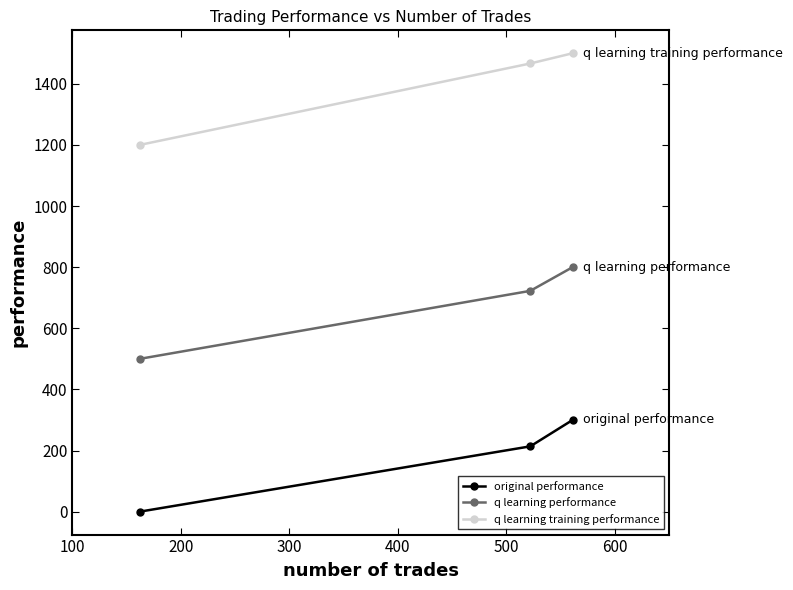

Rank the series by their maximum value, from lowest to highest.

original performance, q learning performance, q learning training performance